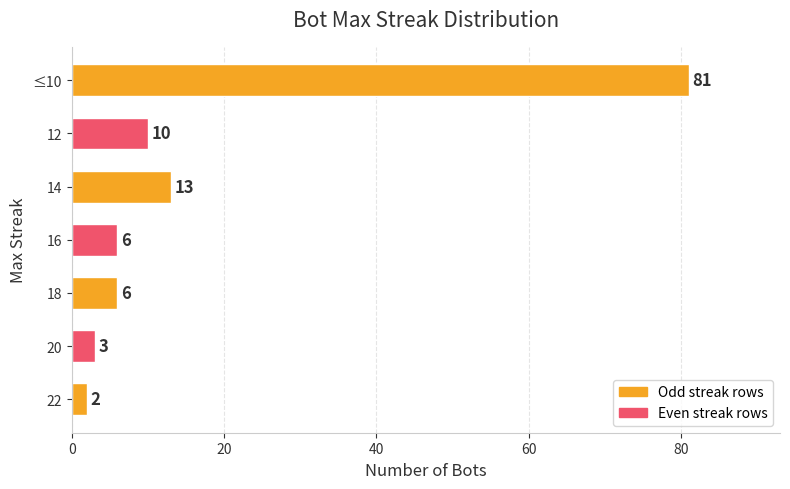

Reading bottom to top, transcribe all the data shown in this chart.

2	3	6	6	13	10	81